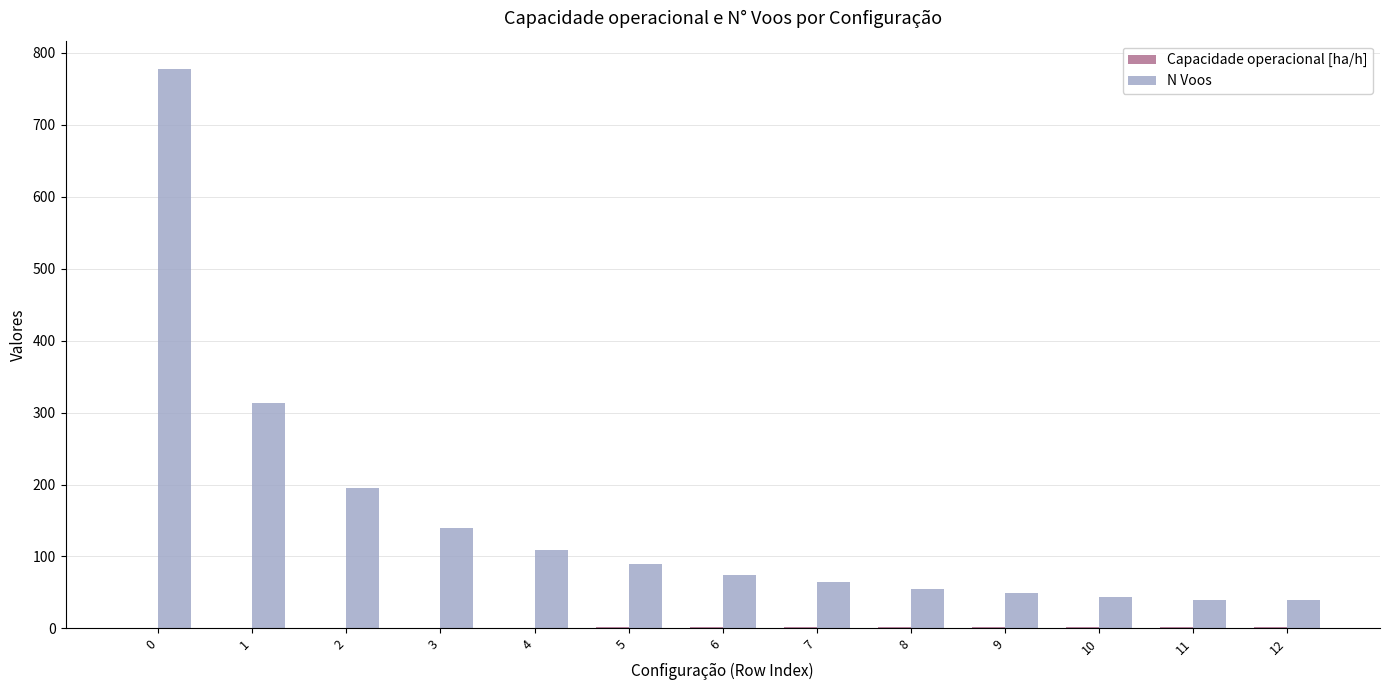

Which series changed the most between 7 and 12?

N Voos